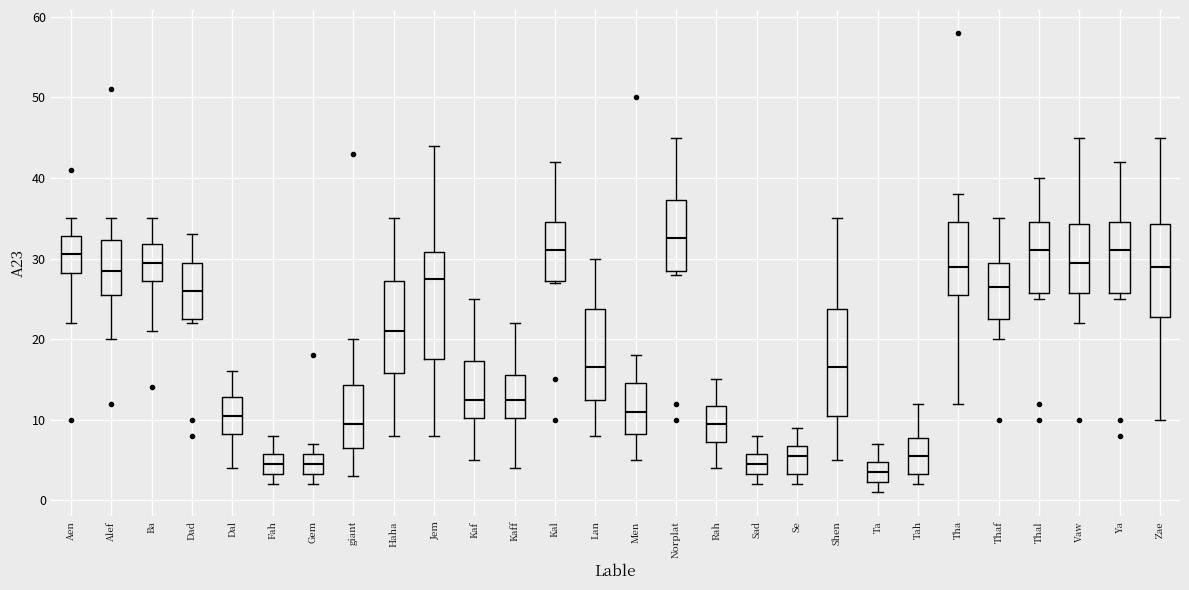

Reading left to right, read every box against the y-axis: the position of its median line, the range the box covers, and the ends of its whiskers. The values are not printed on the chart, so give them approximately, as read against the axis.

Aen: median 31, box 28 to 33, whiskers 22 to 35
Alef: median 29, box 26 to 32, whiskers 20 to 35
Ba: median 30, box 27 to 32, whiskers 21 to 35
Dad: median 26, box 23 to 30, whiskers 22 to 33
Dal: median 11, box 8 to 13, whiskers 4 to 16
Fah: median 5, box 3 to 6, whiskers 2 to 8
Gem: median 5, box 3 to 6, whiskers 2 to 7
giant: median 10, box 7 to 14, whiskers 3 to 20
Haha: median 21, box 16 to 27, whiskers 8 to 35
Jem: median 28, box 18 to 31, whiskers 8 to 44
Kaf: median 13, box 10 to 17, whiskers 5 to 25
Kaff: median 13, box 10 to 16, whiskers 4 to 22
Kal: median 31, box 27 to 35, whiskers 27 to 42
Lan: median 17, box 13 to 24, whiskers 8 to 30
Men: median 11, box 8 to 15, whiskers 5 to 18
Norplat: median 33, box 29 to 37, whiskers 28 to 45
Rah: median 10, box 7 to 12, whiskers 4 to 15
Sad: median 5, box 3 to 6, whiskers 2 to 8
Se: median 6, box 3 to 7, whiskers 2 to 9
Shen: median 17, box 11 to 24, whiskers 5 to 35
Ta: median 4, box 2 to 5, whiskers 1 to 7
Tah: median 6, box 3 to 8, whiskers 2 to 12
Tha: median 29, box 26 to 35, whiskers 12 to 38
Thaf: median 27, box 23 to 30, whiskers 20 to 35
Thal: median 31, box 26 to 35, whiskers 25 to 40
Vaw: median 30, box 26 to 34, whiskers 22 to 45
Ya: median 31, box 26 to 35, whiskers 25 to 42
Zae: median 29, box 23 to 34, whiskers 10 to 45